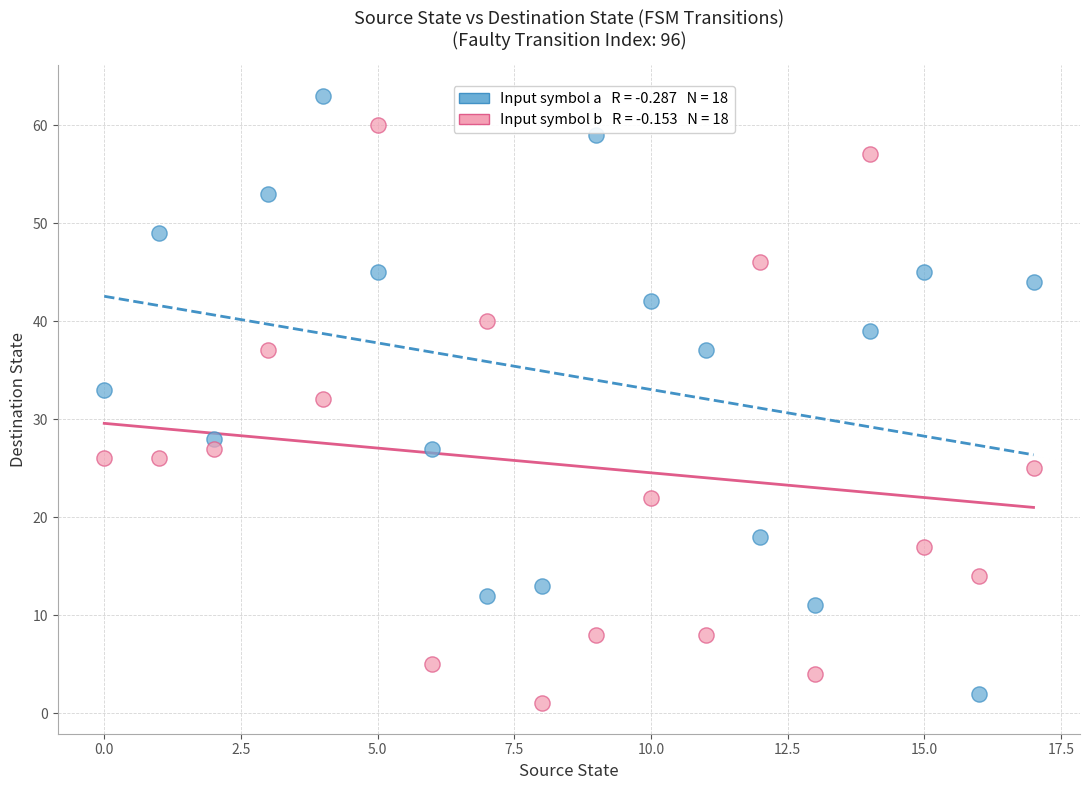

Across all data points, what is the range of Y values (max minus min)?

62